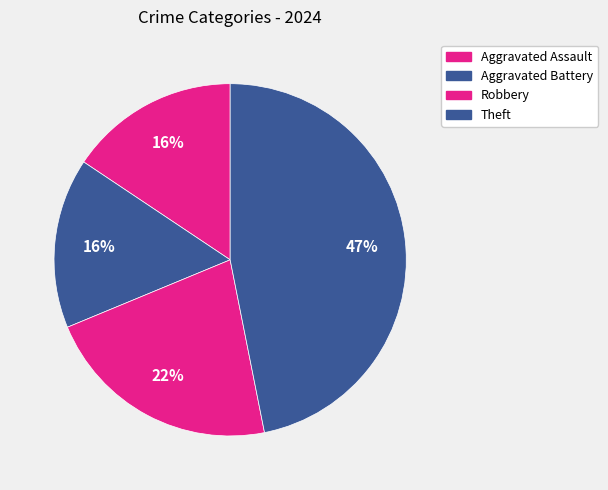

Count the number of slices in the pie.

4